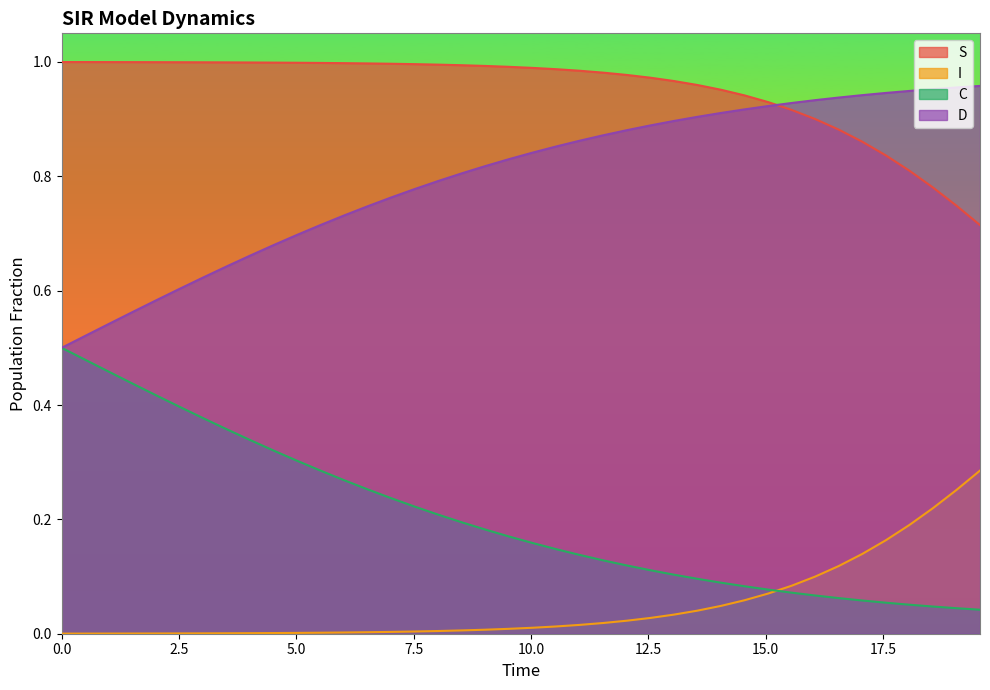

Count the number of data series in this chart.

4